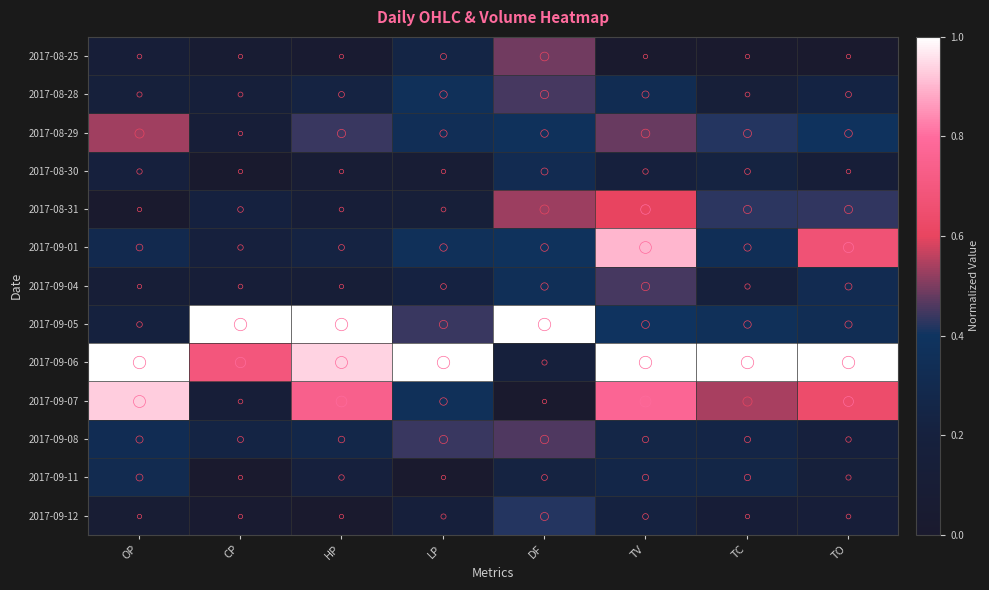

At how many categories does at least one series exceed 0?

8